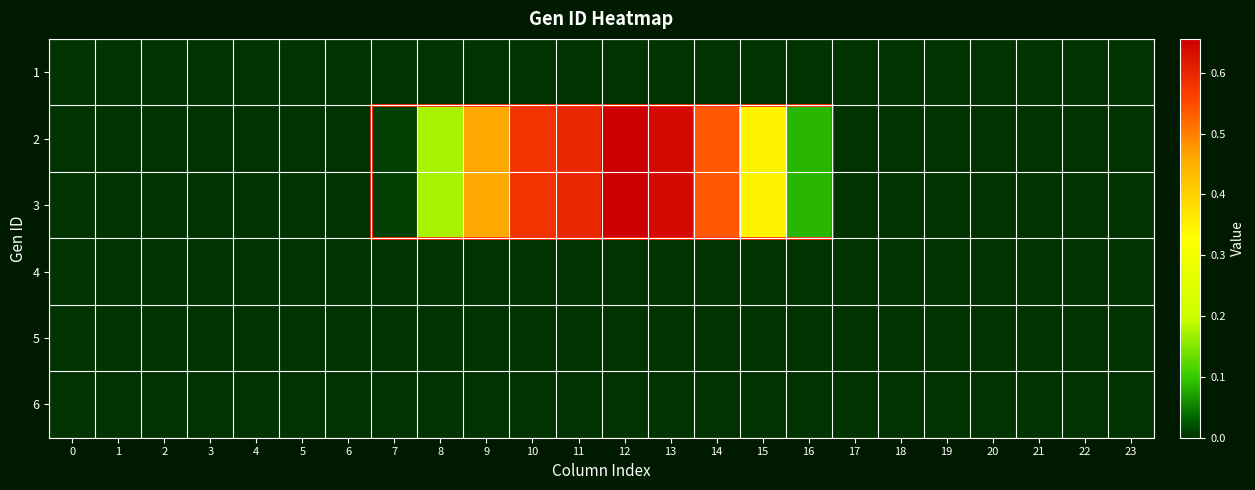

At 2, list the series in order from largest to smallest.

row_1, row_2, row_0, row_3, row_4, row_5